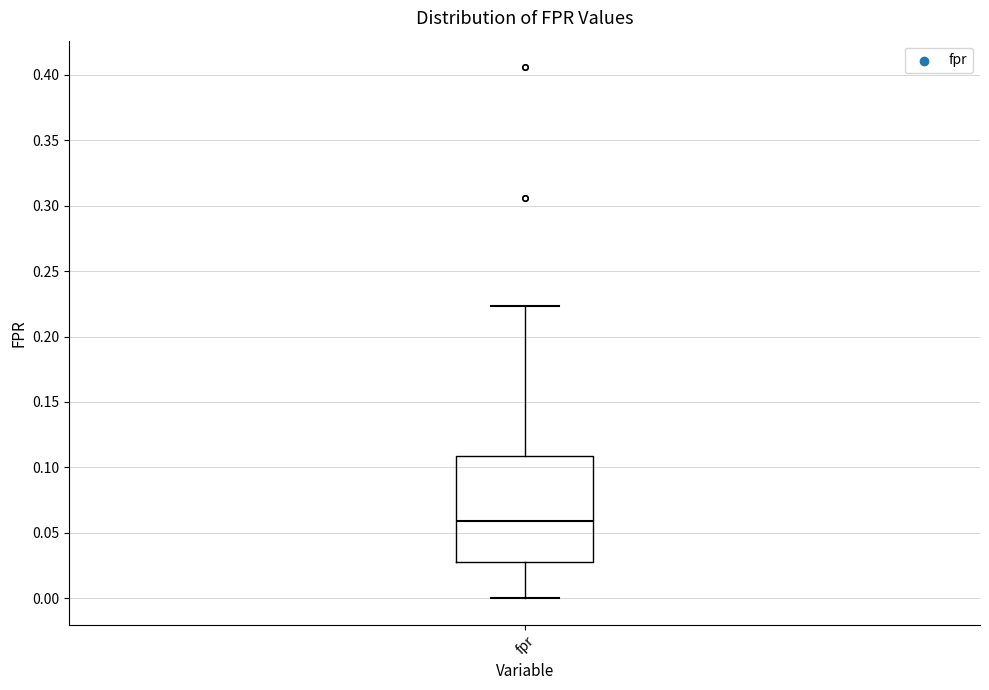

Where does the lower whisker of the box for fpr end on the y-axis? The values are not printed on the chart, so give them approximately, as read against the axis.

0.000